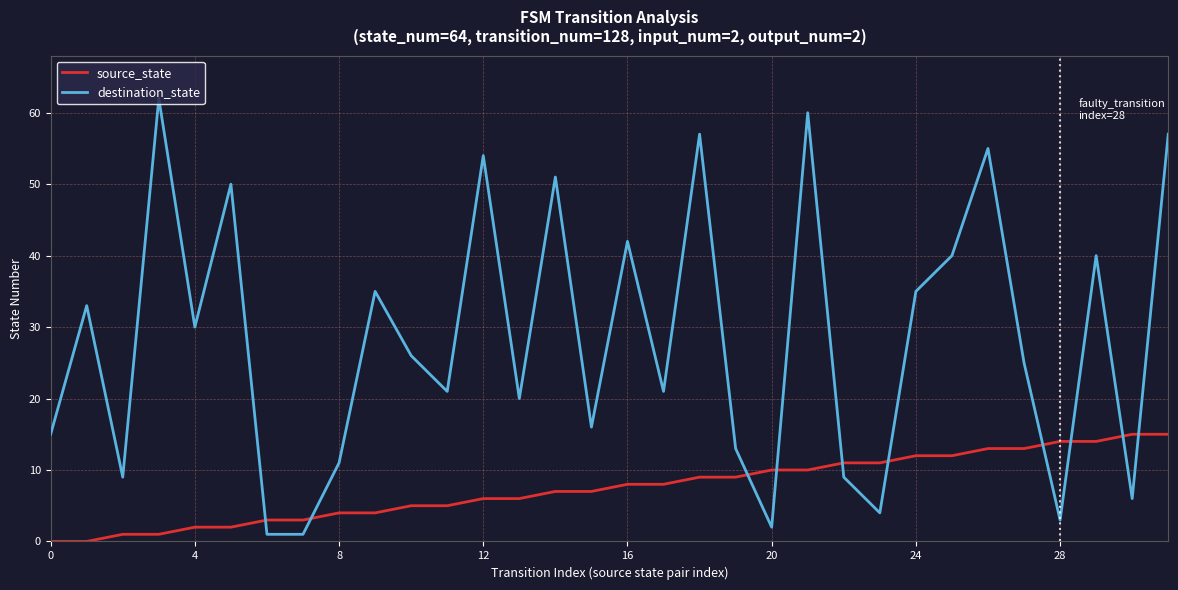

True or false: source_state and destination_state intersect in this chart.

True